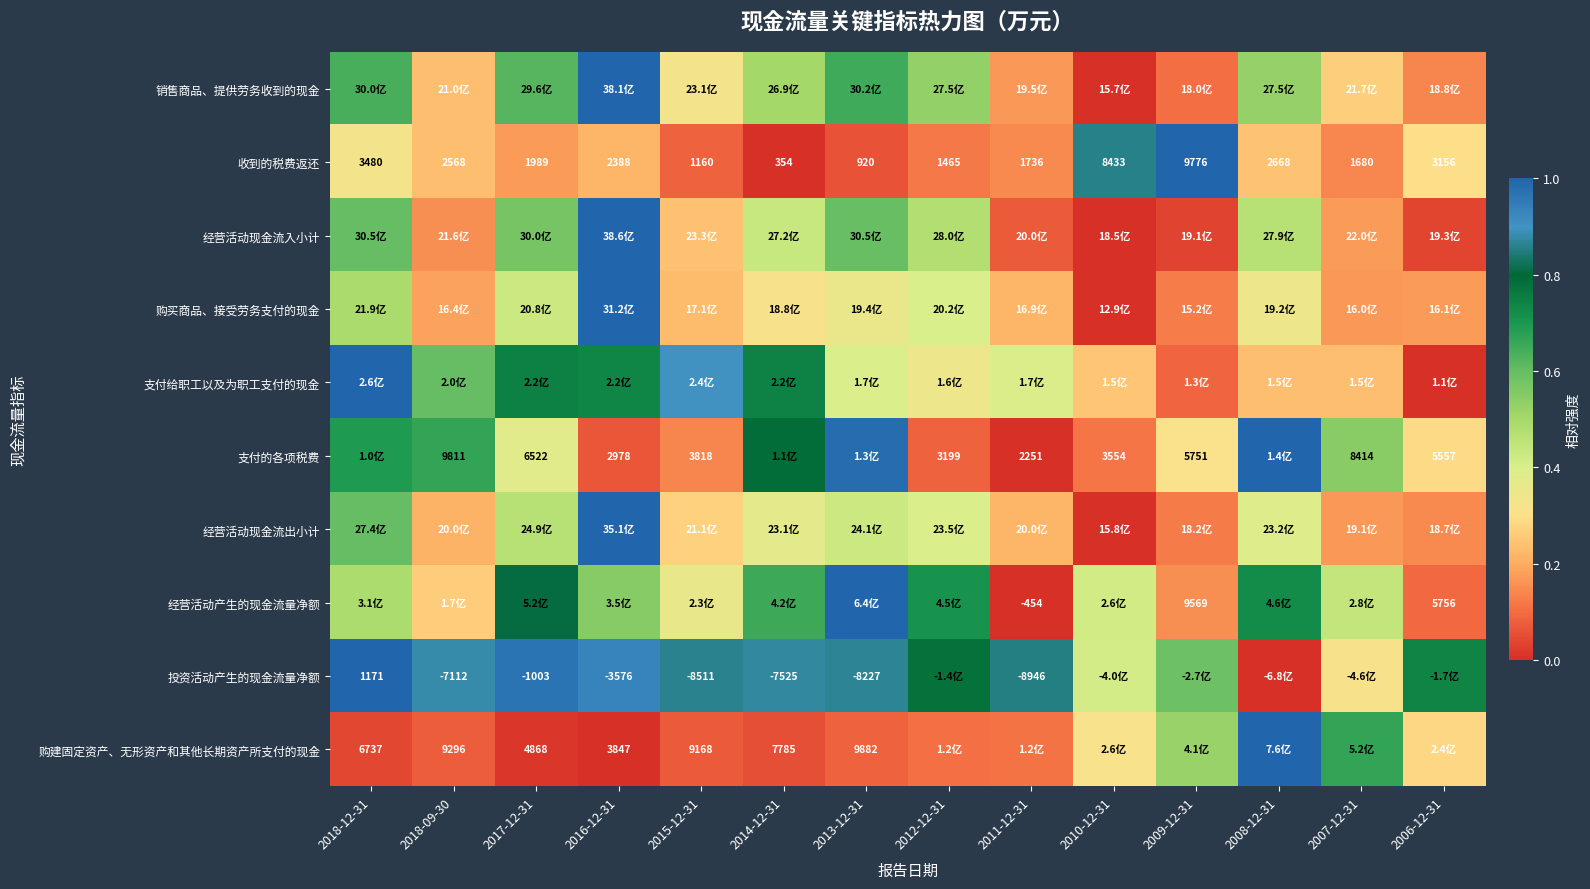

Is the value of 收到的税费返还 at 2010-12-31 greater than the value of 购建固定资产、无形资产和其他长期资产所支付的现金 at 2016-12-31?

Yes